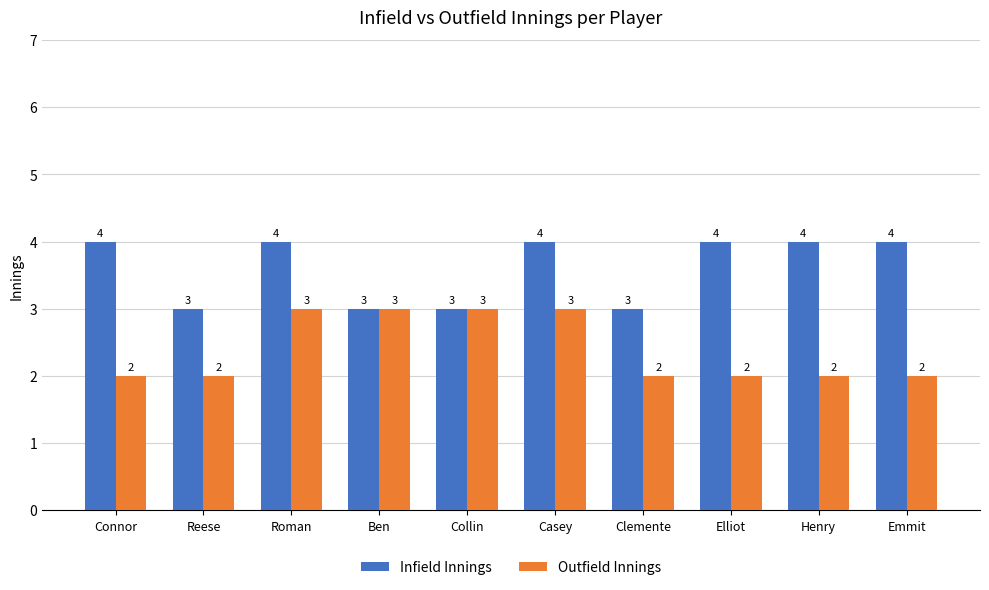

What is the value of the Infield Innings bar at the 5th from the left?

3